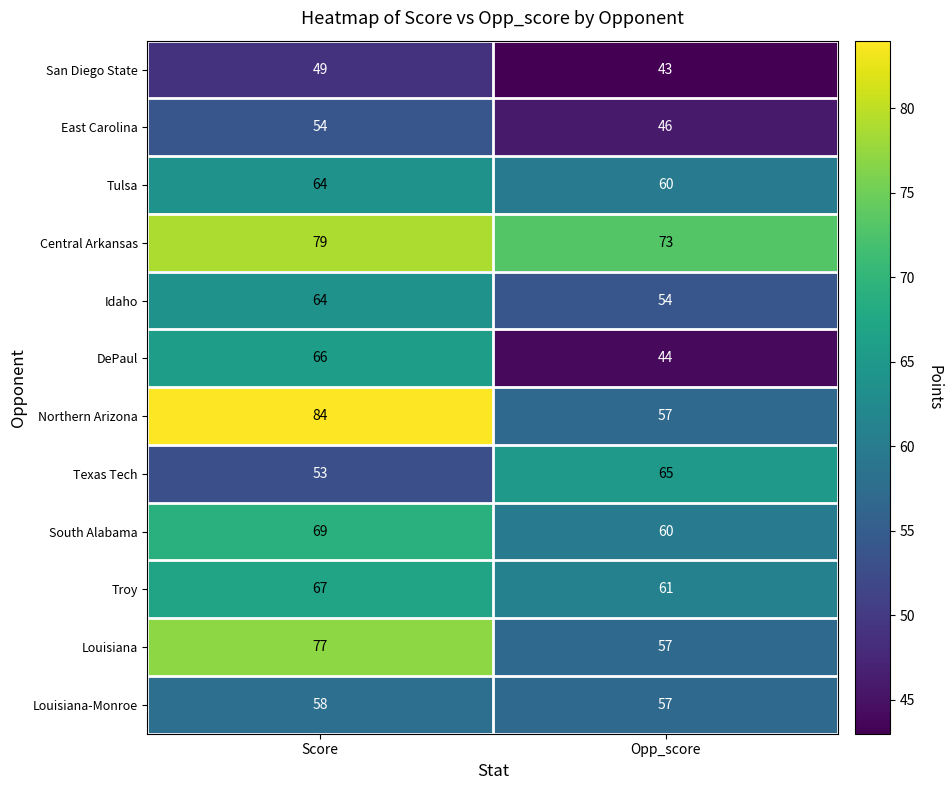

What is the difference between the Idaho values at Opp_score and Score?

10